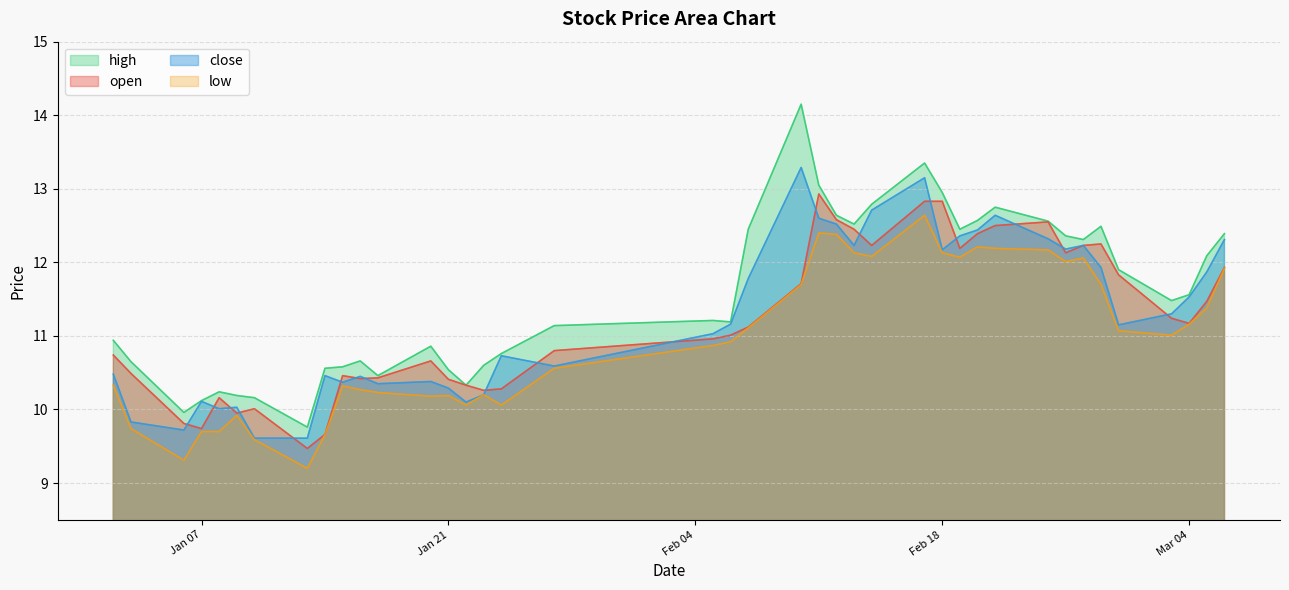

Which series has the largest total across all categories?

high